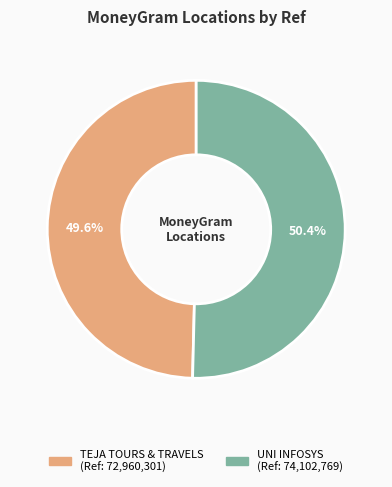

Approximately how many times larger is the value at TEJA TOURS & TRAVELS compared to UNI INFOSYS?

1.0